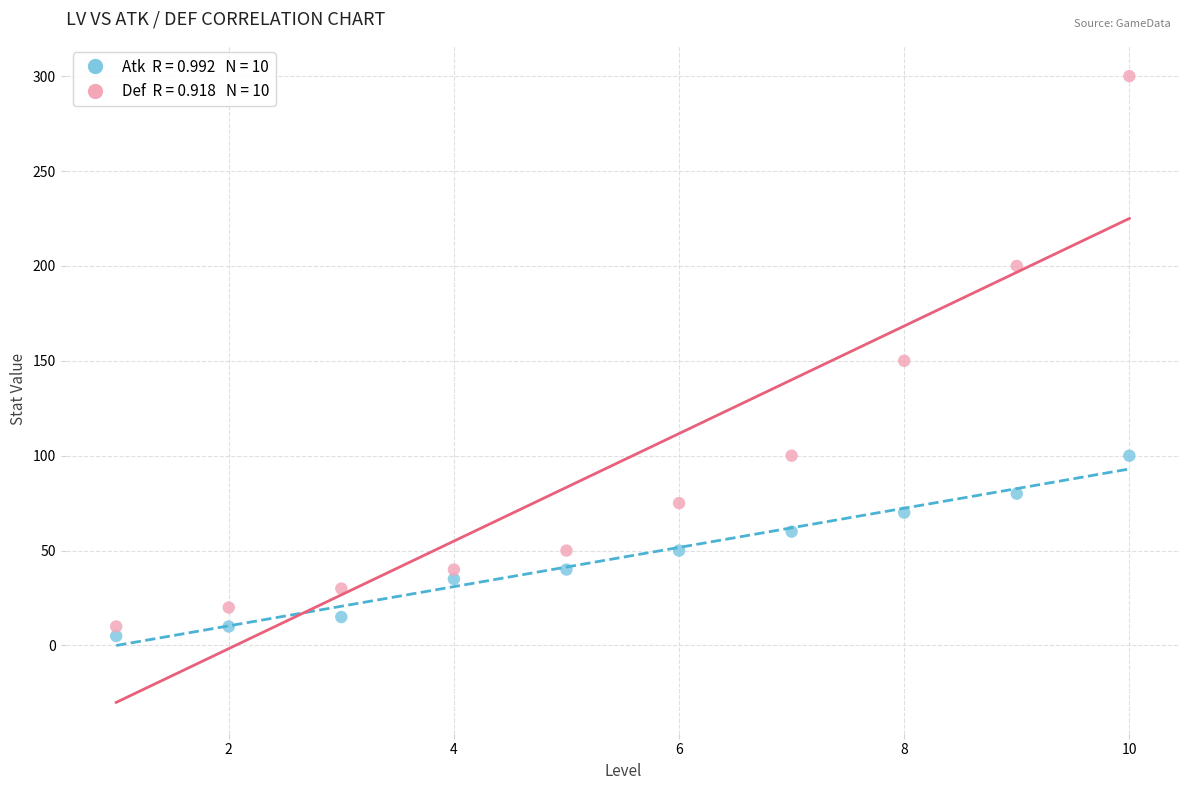

Across all data points, what is the range of Y values (max minus min)?

295